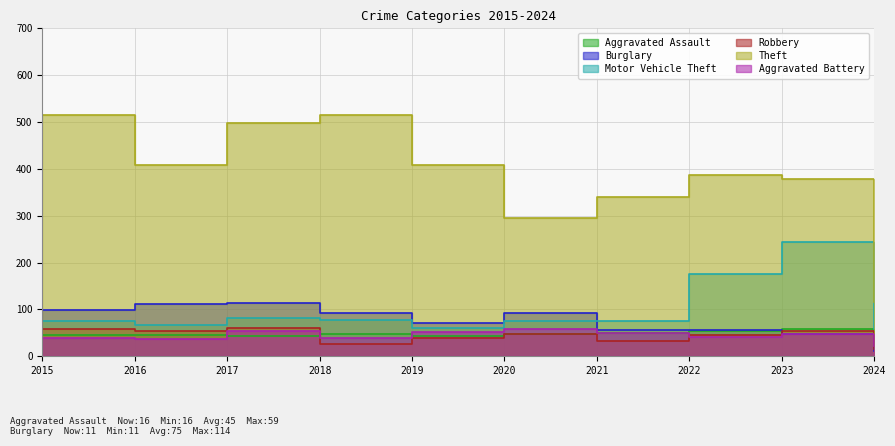

What is the sum of the Burglary values at 2018 and 2019?

164